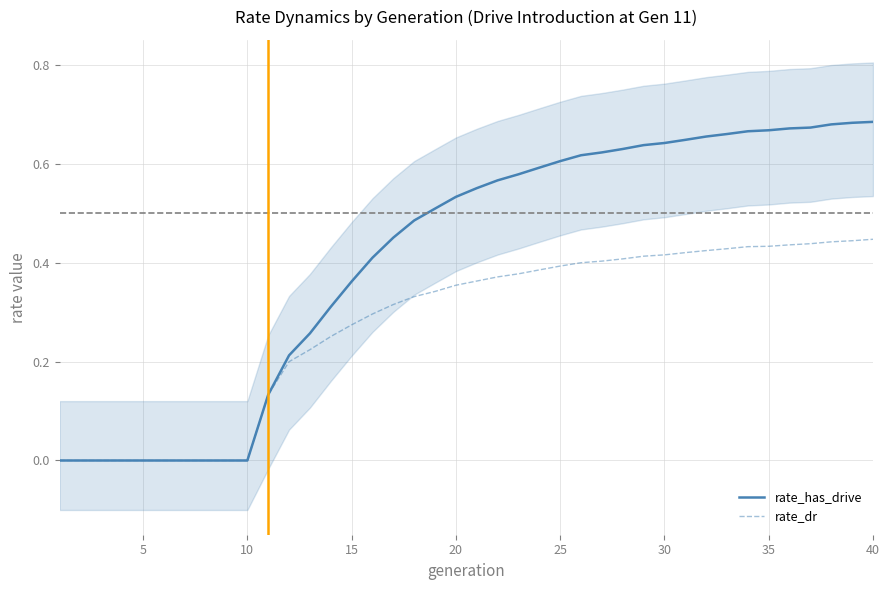

What is the difference between the maximum and minimum values in the rate_has_drive series?

0.7